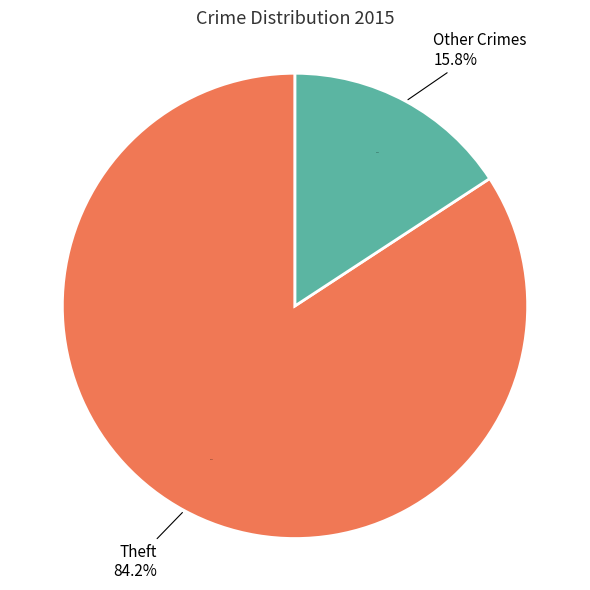

Is it true that Motor Vehicle Theft is 16% of the pie?

False